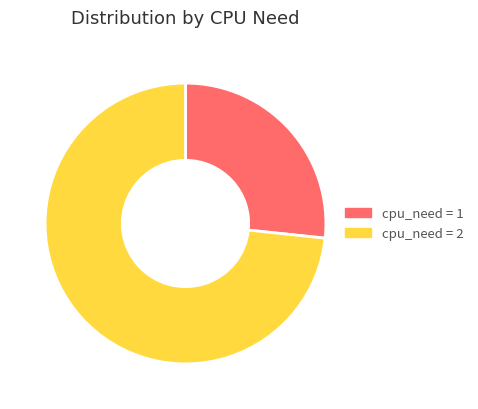

Between cpu_need = 1 and cpu_need = 2, which is larger?

cpu_need = 2